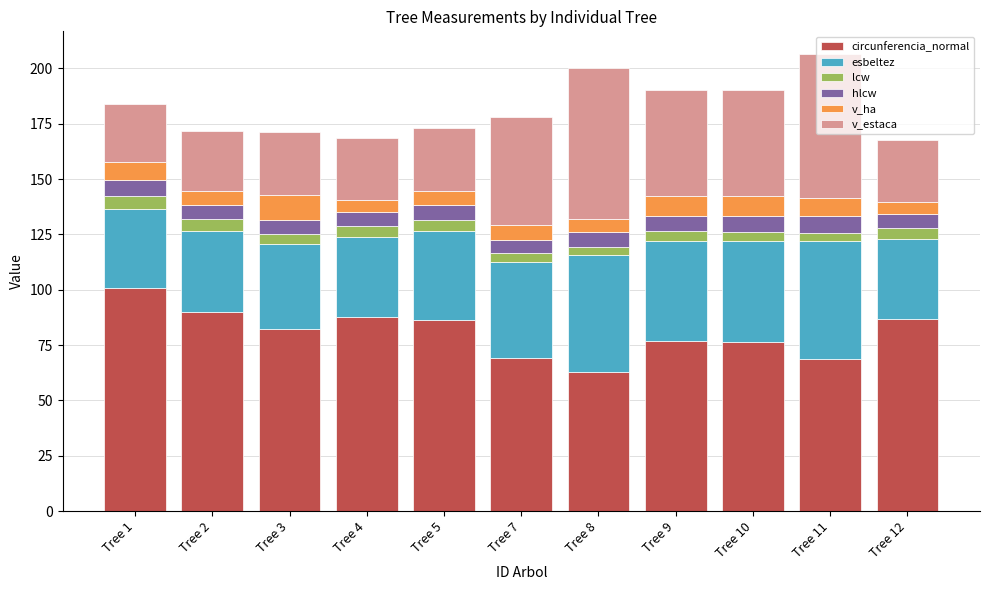

What is the minimum value for circunferencia_normal?

62.8